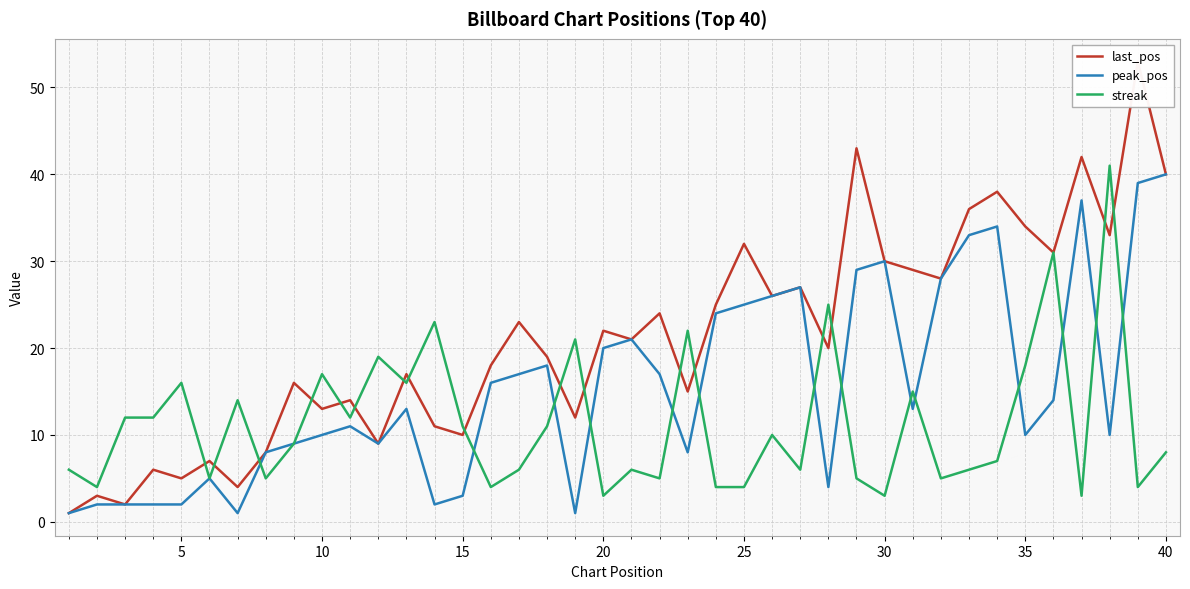

How many lines are shown in the chart?

3